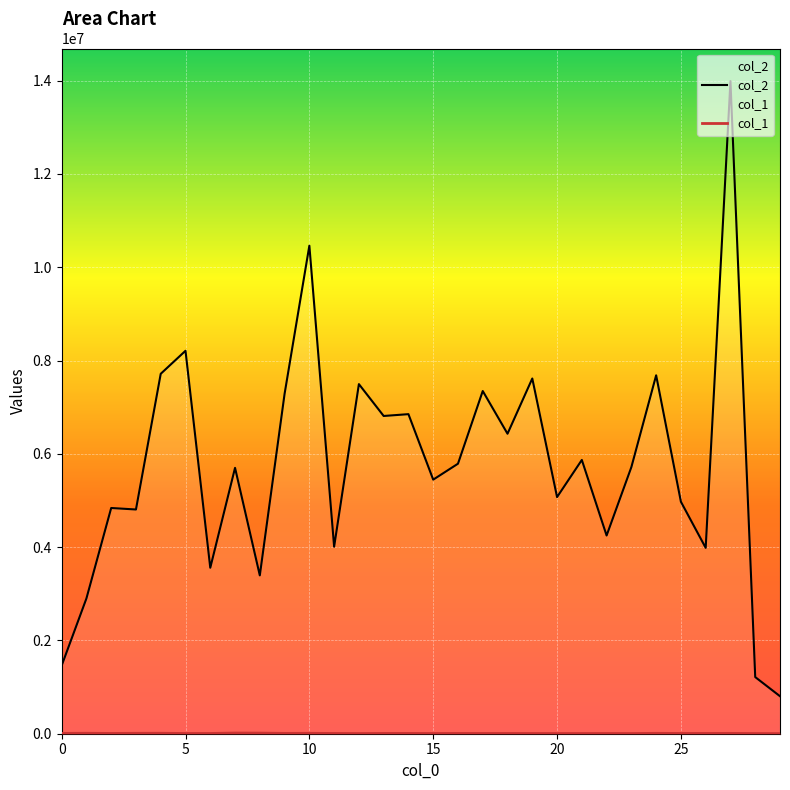

Which series has the largest range (max minus min)?

col_2